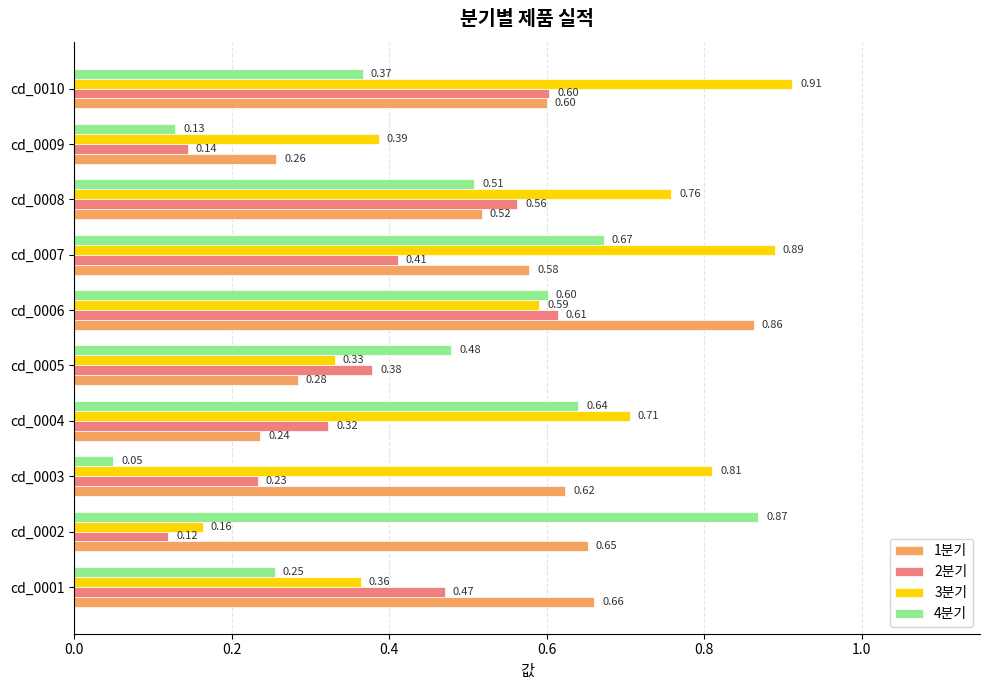

List the series in order of their peak value, highest first.

3분기, 4분기, 1분기, 2분기